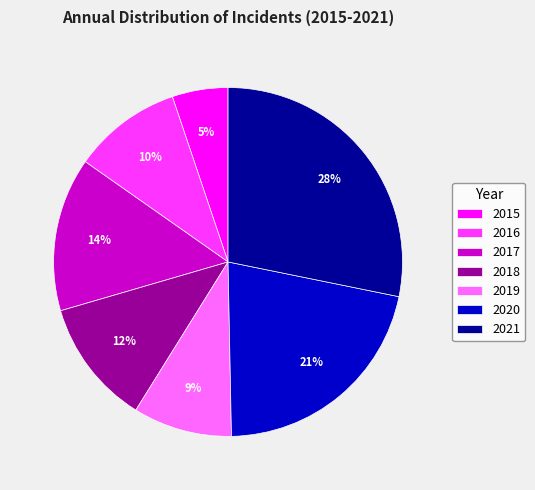

Is 2020 the majority of the pie?

No